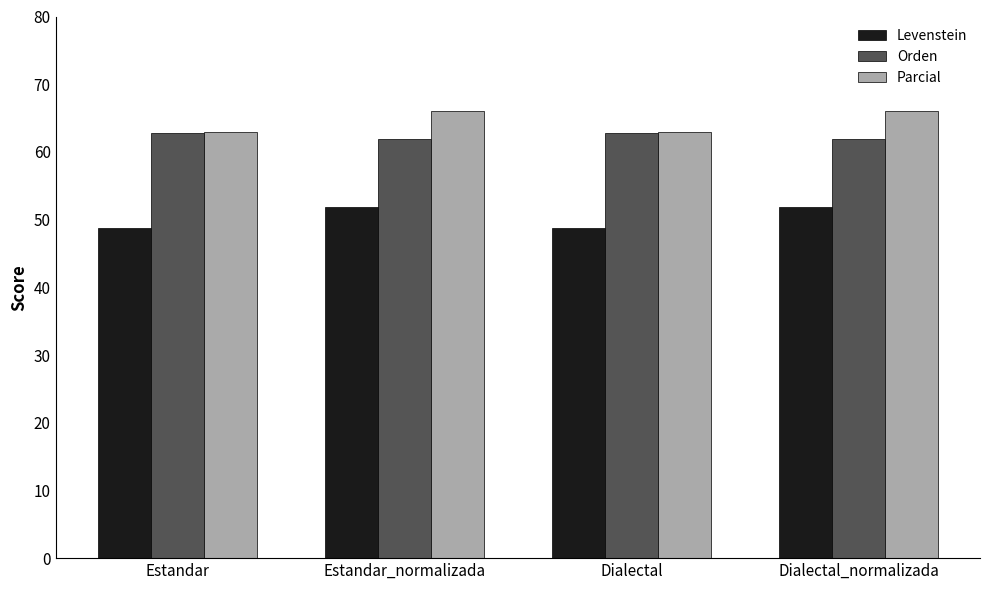

True or false: Levenstein has a value of 11.1 at Dialectal_normalizada.

False